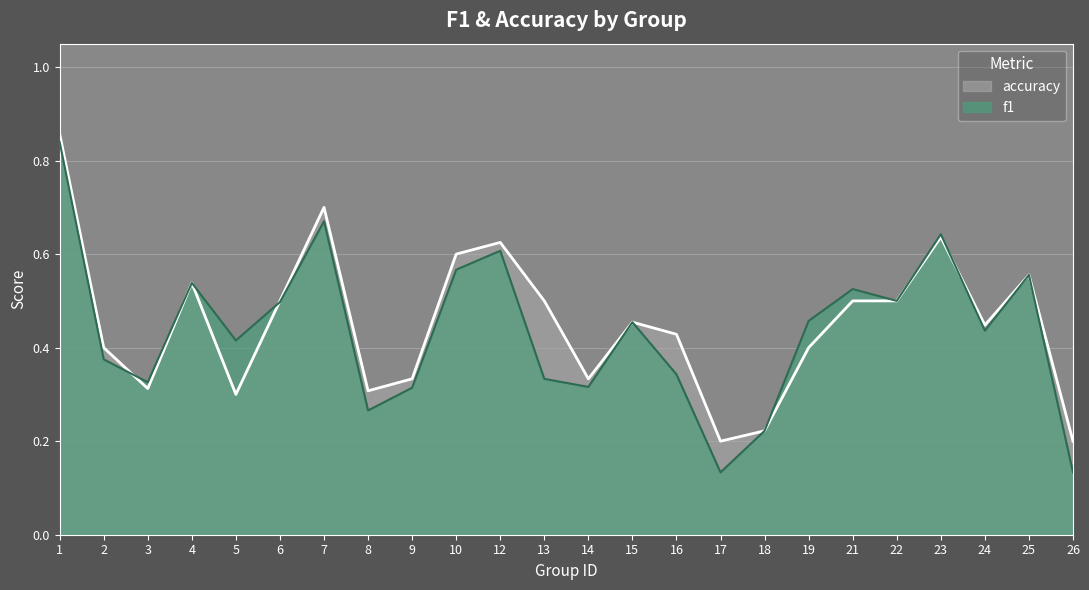

Which series has the largest range (max minus min)?

f1